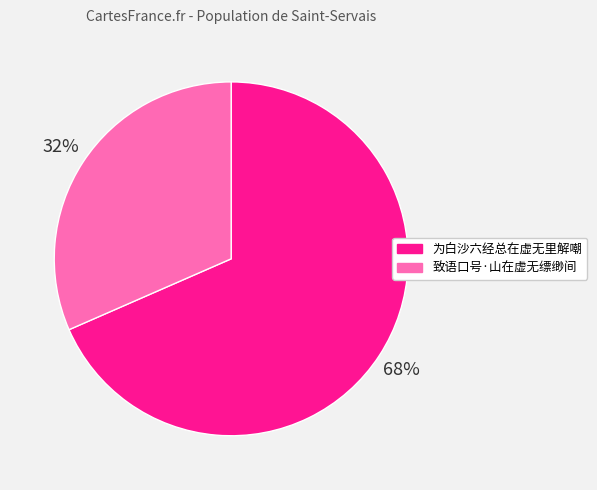

Is 致语口号·山在虚无缥缈间 the majority of the pie?

No